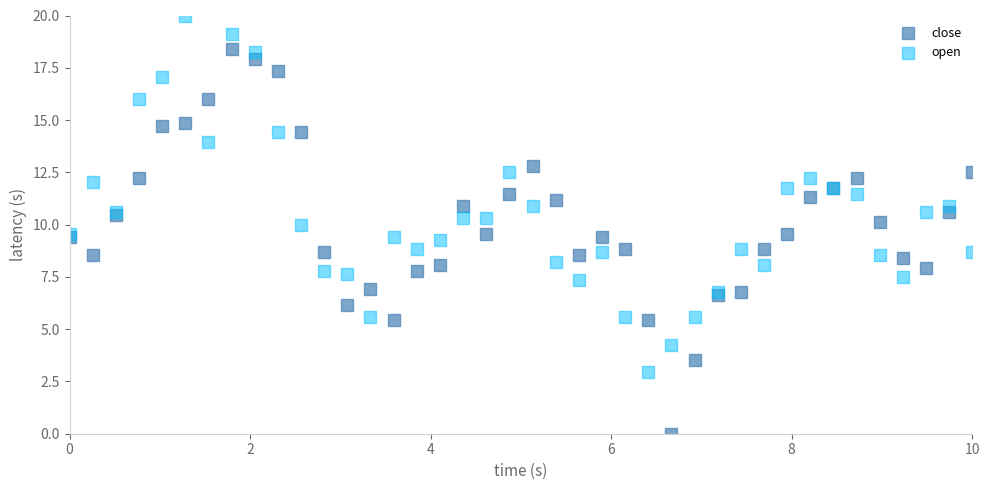

Which series contains the highest Y value?

open